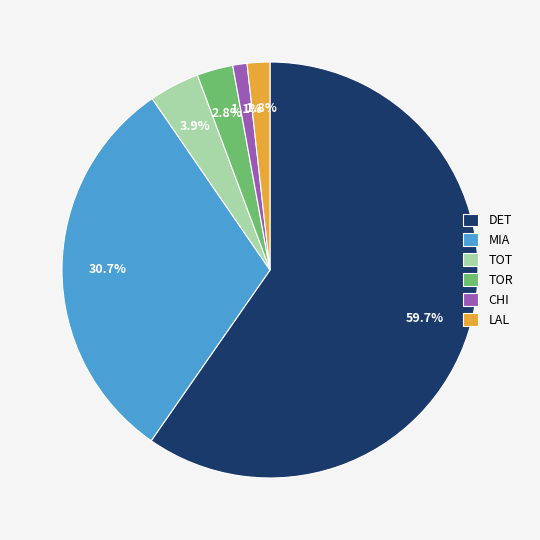

To the nearest percent, what percentage of the pie is CHI?

1%